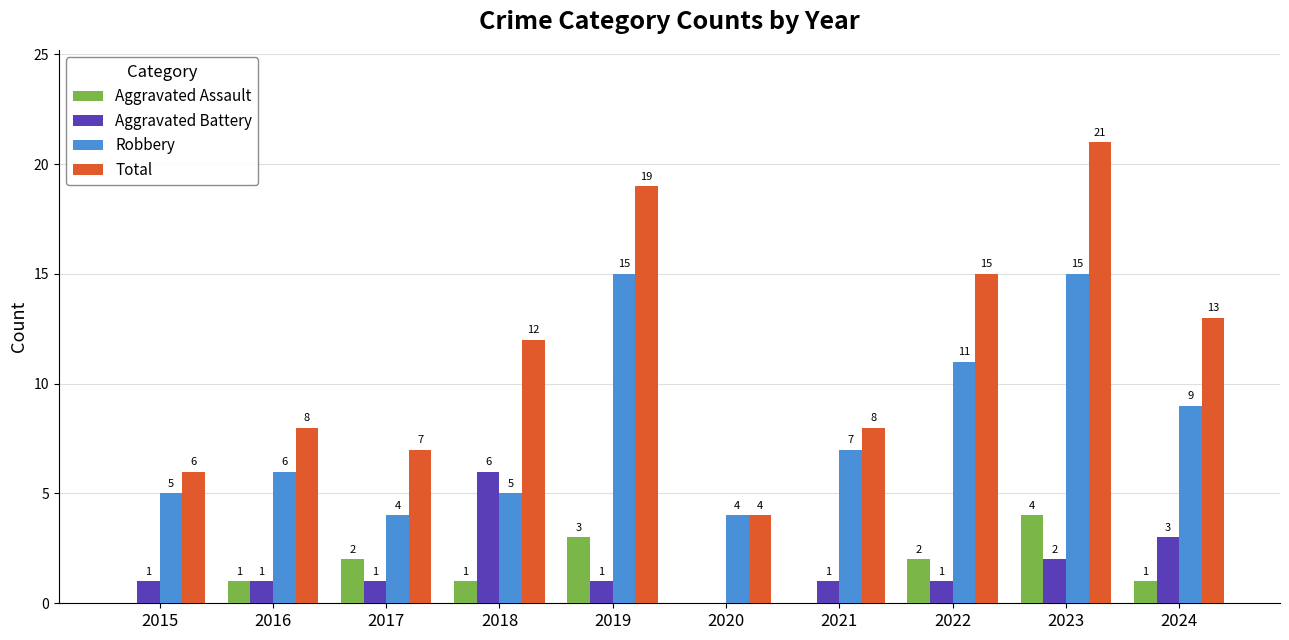

Read the Aggravated Battery value at 2019.

1